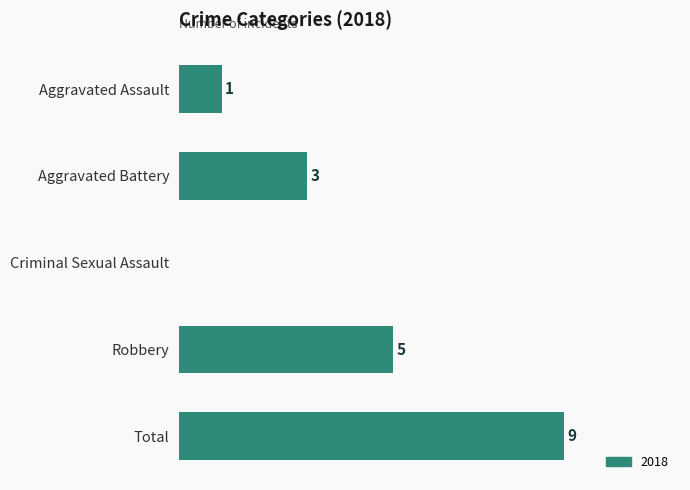

At which category does the chart reach its peak across all series?

Total